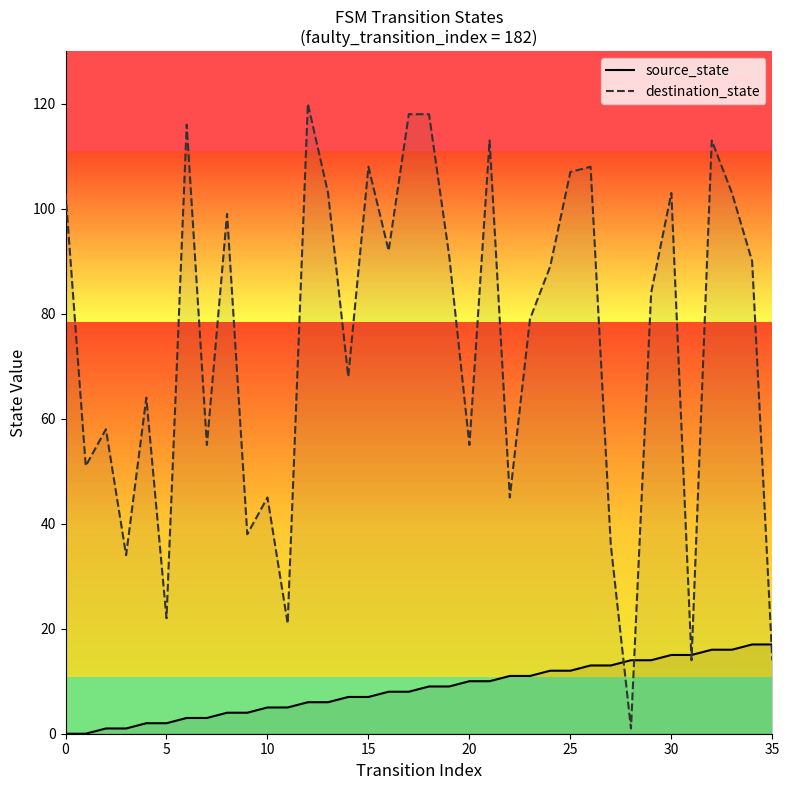

Where does the source_state series first go above 9?

20